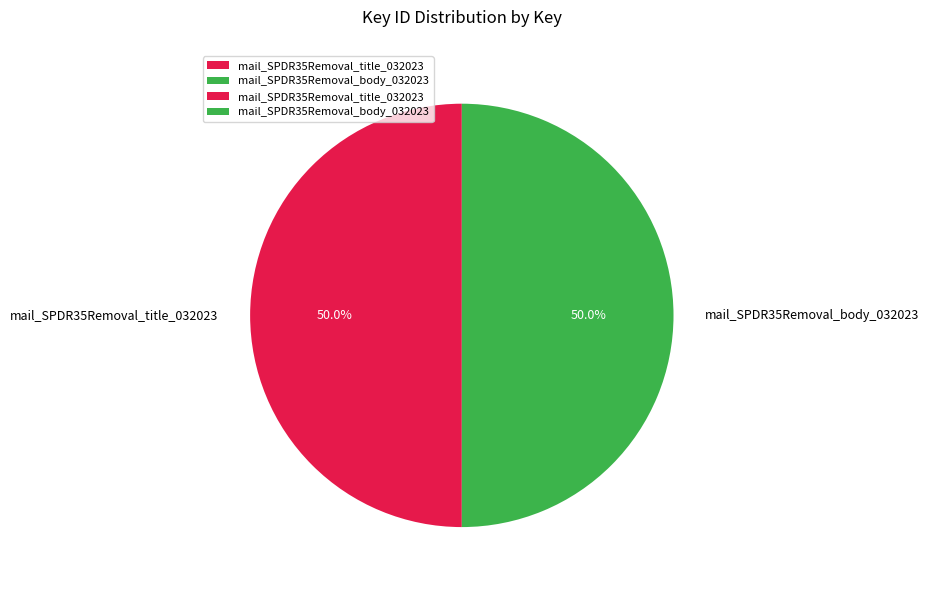

Approximately how many times larger is the value at mail_SPDR35Removal_body_032023 compared to mail_SPDR35Removal_title_032023?

1.0